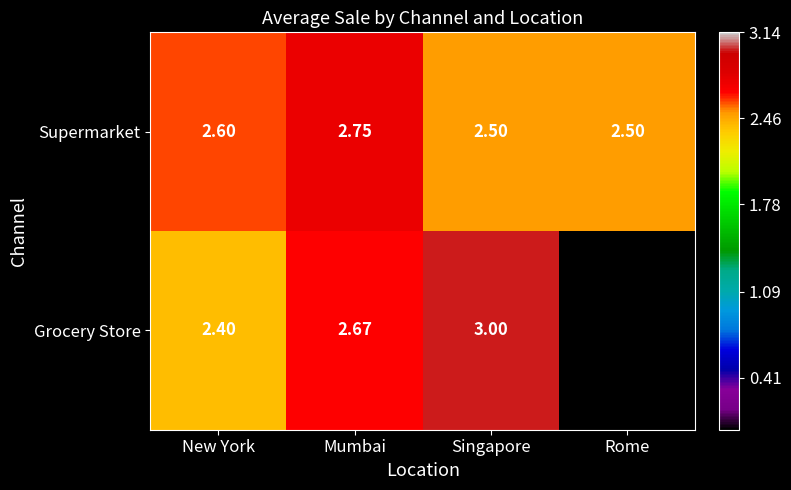

At New York, list the series in order from smallest to largest.

Grocery Store, Supermarket